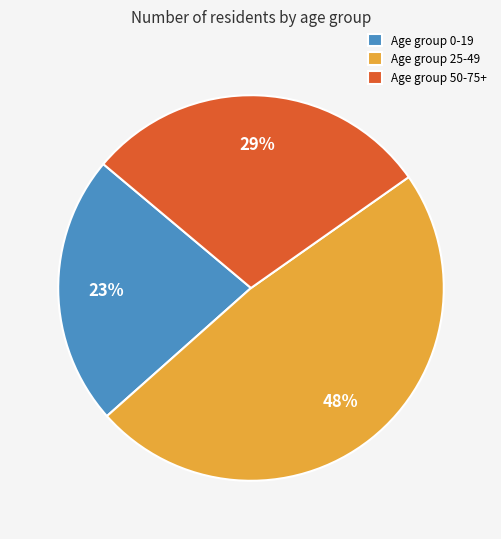

How many slices are in this pie chart?

3